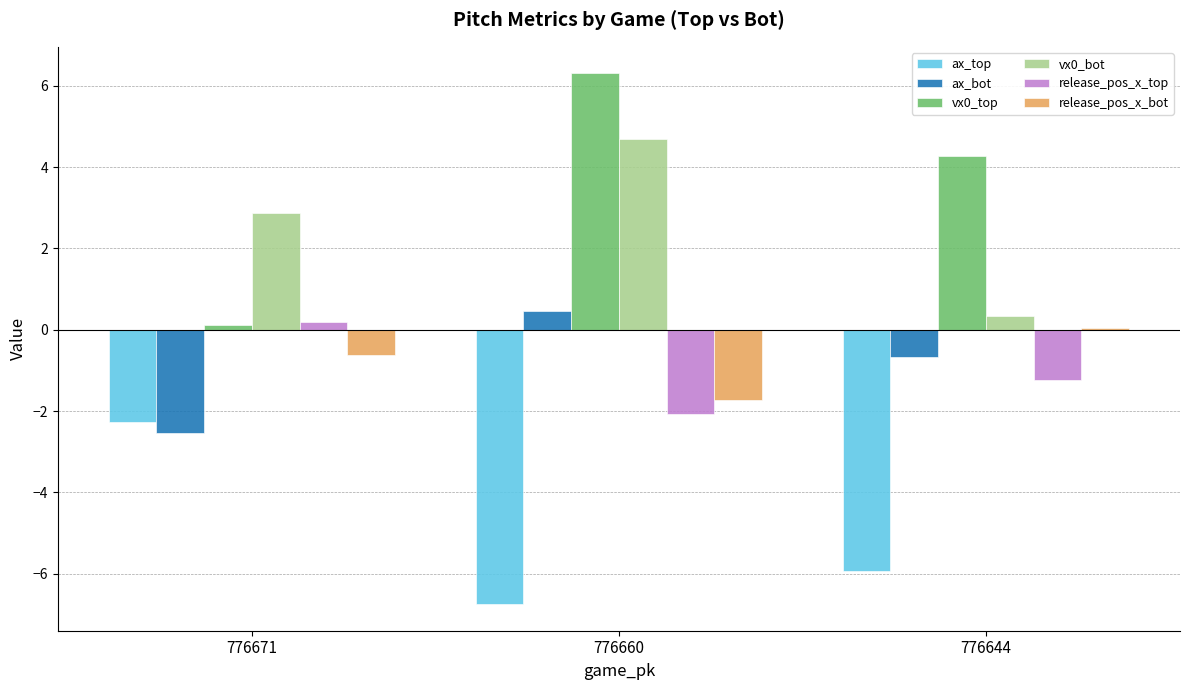

What is the maximum value shown in the chart?

6.3